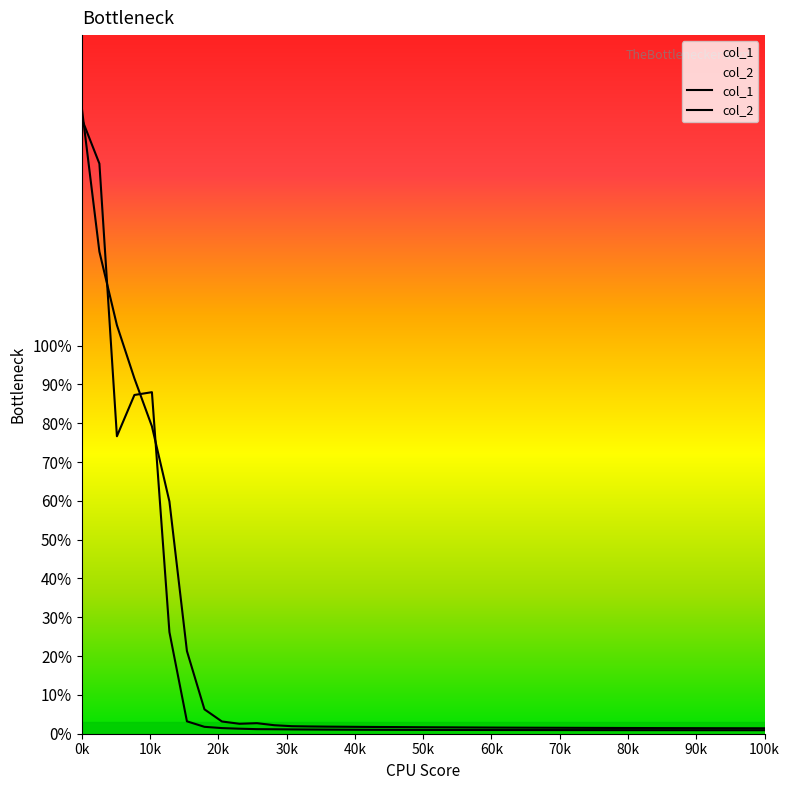

True or false: col_1 has more than 2 points higher than both neighbors.

False